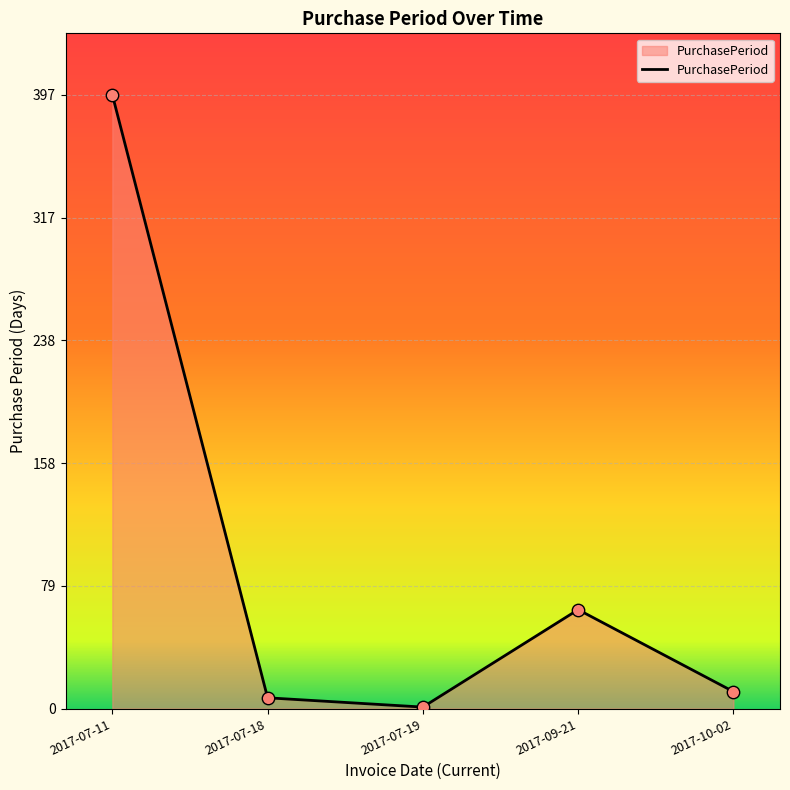

What is the ratio of the value at 2017-09-21 to the value at 2017-10-02?

5.8